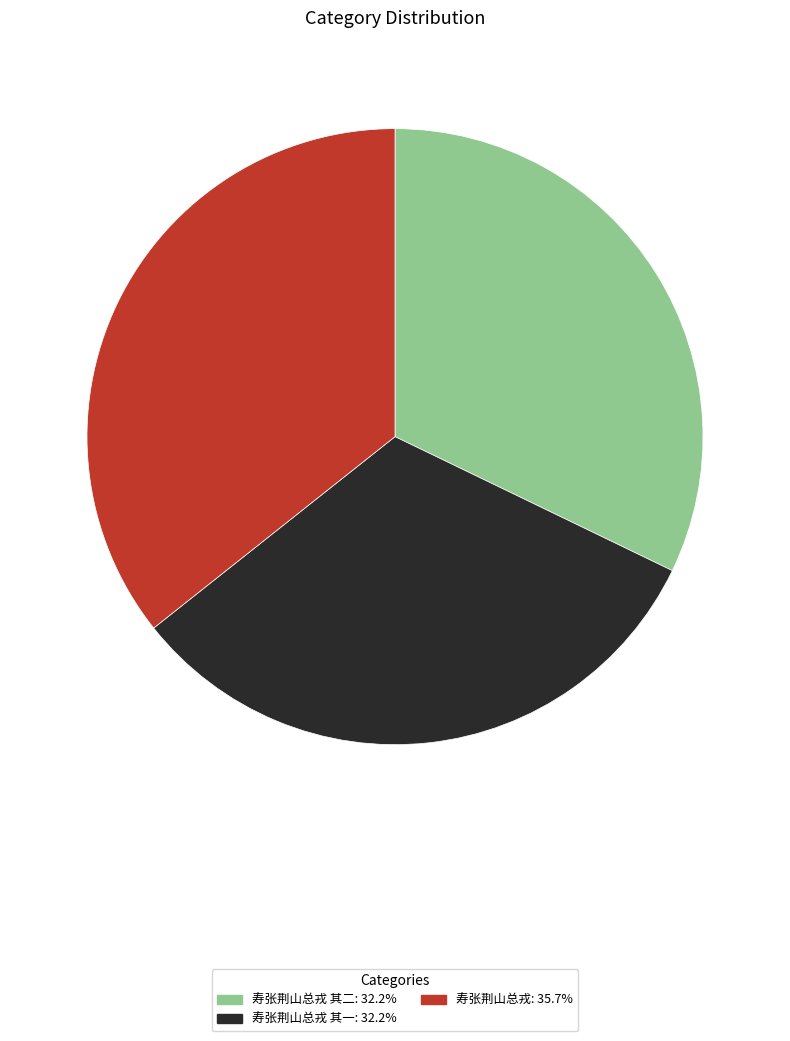

Approximately how many times larger is the value at 寿张荆山总戎 其二: 32.2% compared to 寿张荆山总戎 其一: 32.2%?

1.0